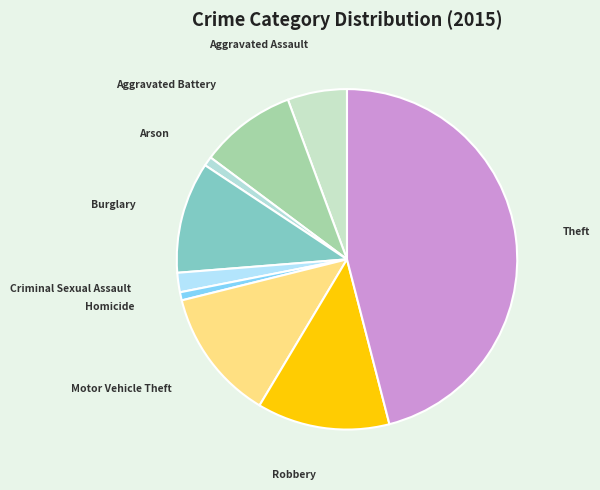

Is it true that Burglary is 11% of the pie?

True